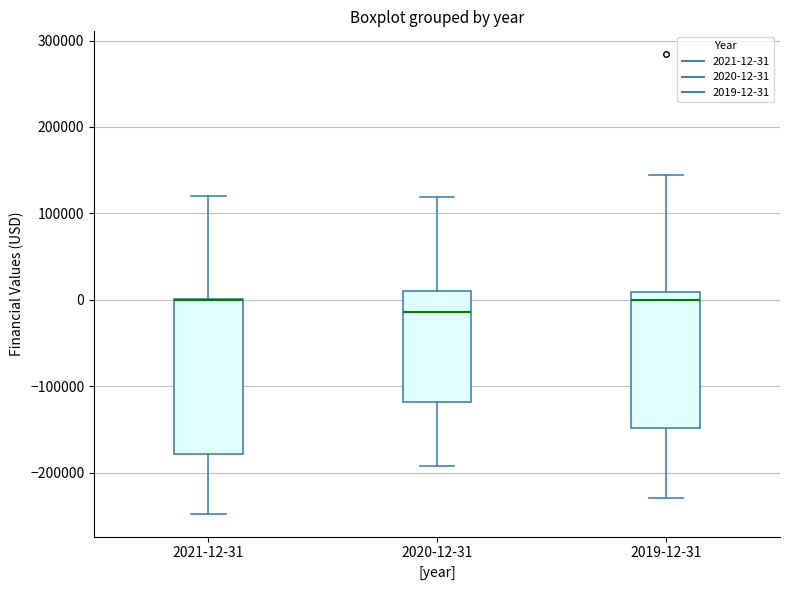

Where does the upper whisker of the box for 2020-12-31 end on the y-axis? The values are not printed on the chart, so give them approximately, as read against the axis.

120000